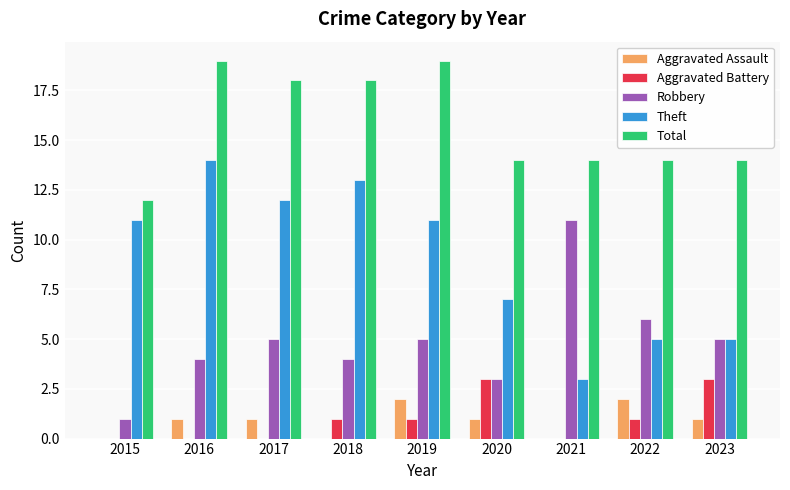

How many Aggravated Battery values are between 0 and 1?

7